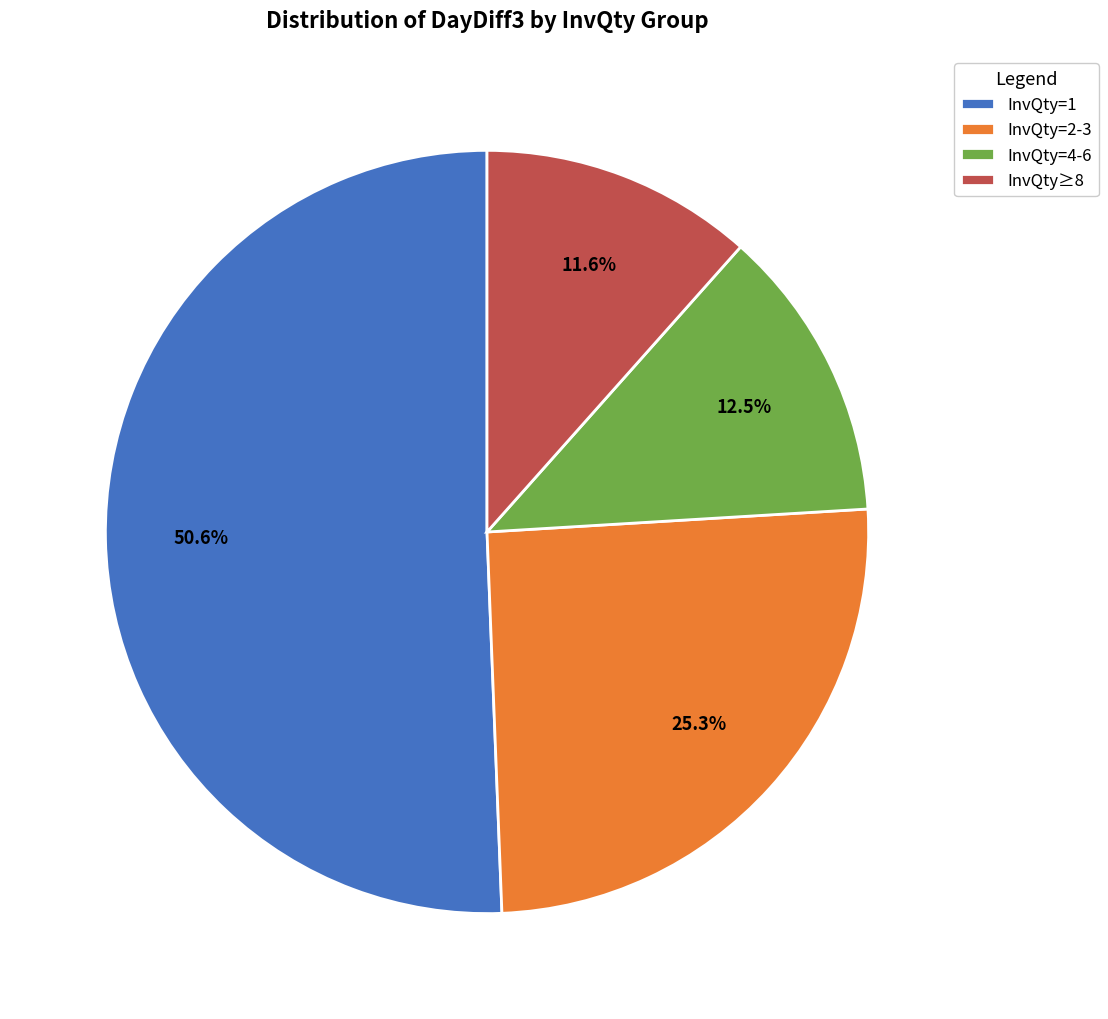

Count the number of slices in the pie.

4